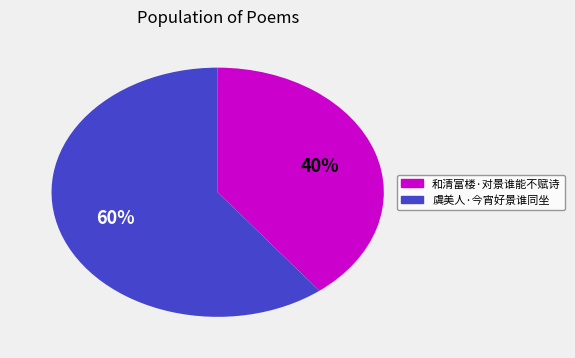

What percentage is the 和清富楼·对景谁能不赋诗 slice, to the nearest percent?

40%